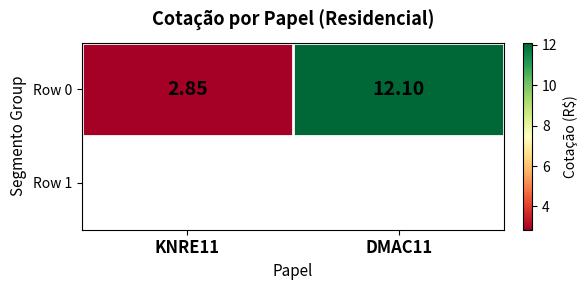

Which category has the lowest value across all series?

KNRE11